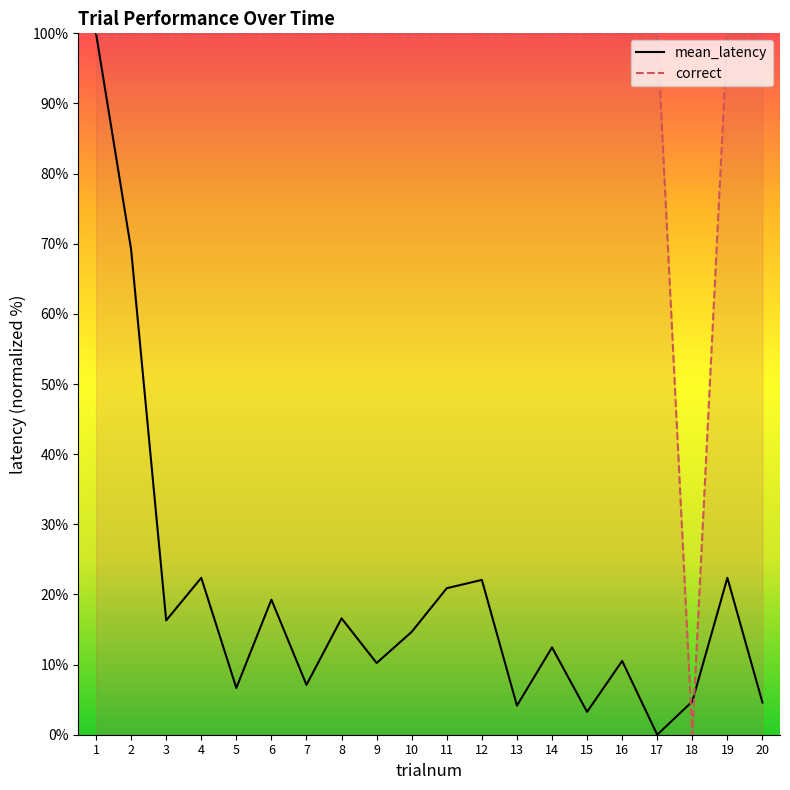

At how many categories does at least one series exceed 13?

19